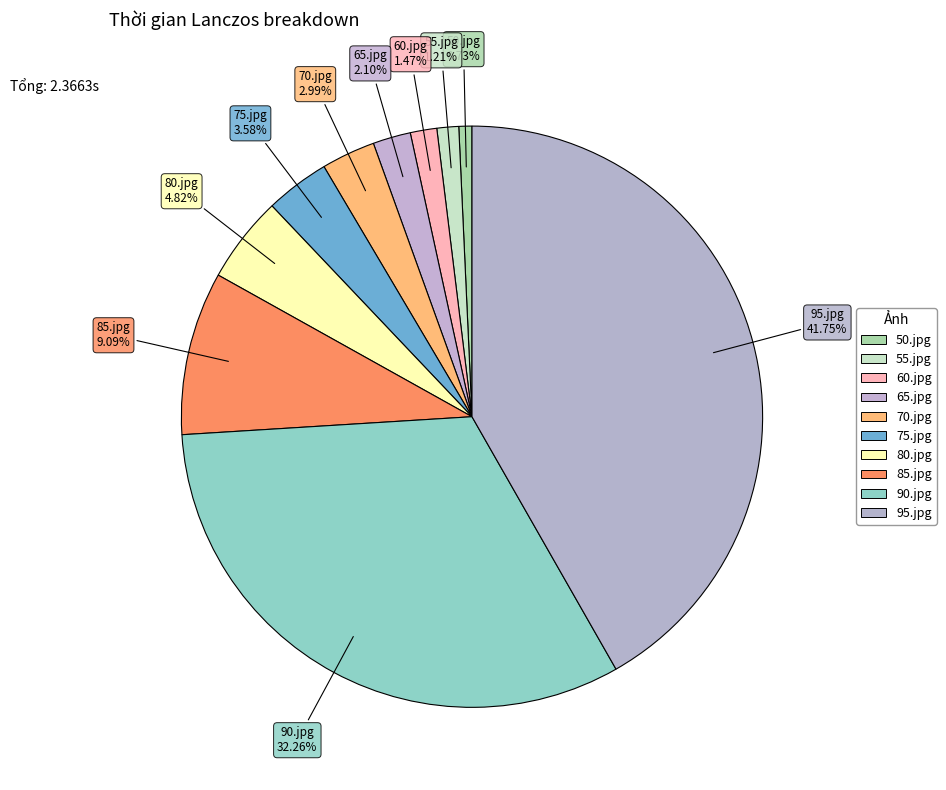

How many slices are in this pie chart?

10